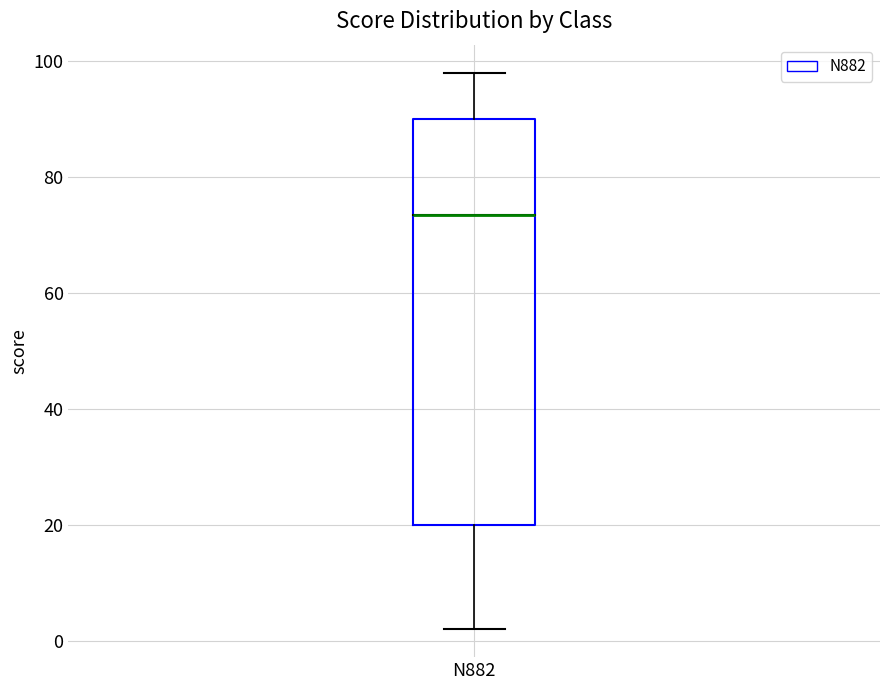

Where is the upper edge of the box for N882 on the y-axis? The values are not printed on the chart, so give them approximately, as read against the axis.

90